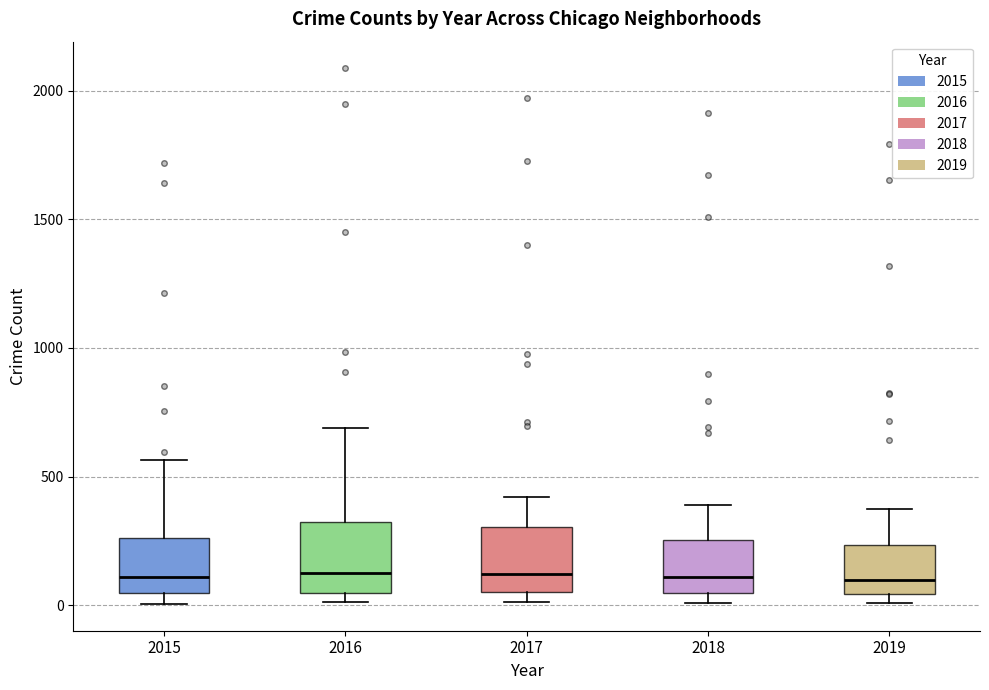

Where is the upper edge of the box at x = 2019 on the y-axis? The values are not printed on the chart, so give them approximately, as read against the axis.

250